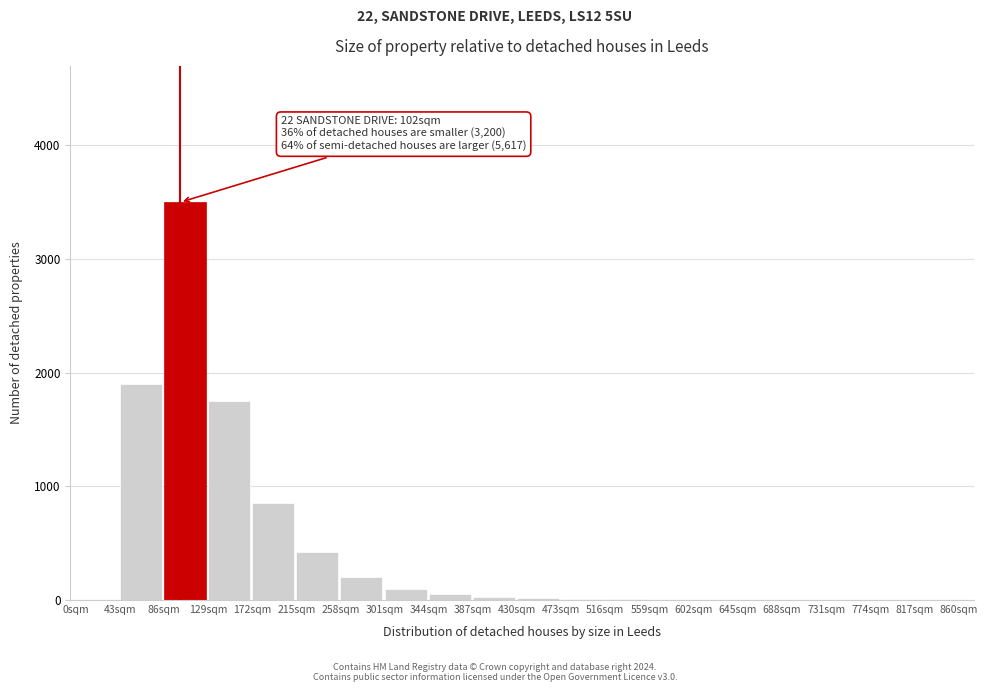

At which category does the chart reach its peak across all series?

86sqm